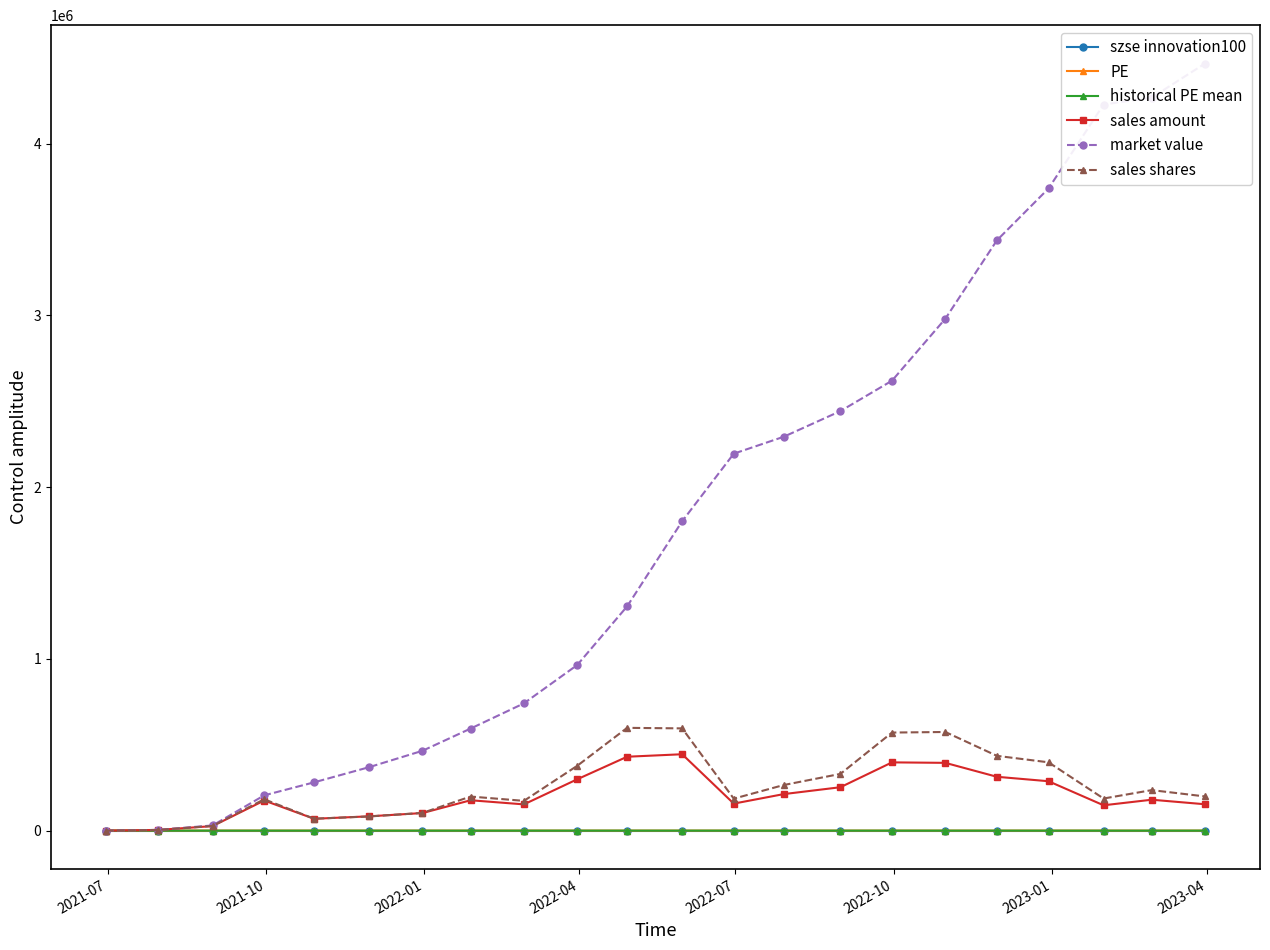

What is the value of the sales amount point at the 19th from the left?

287547.4